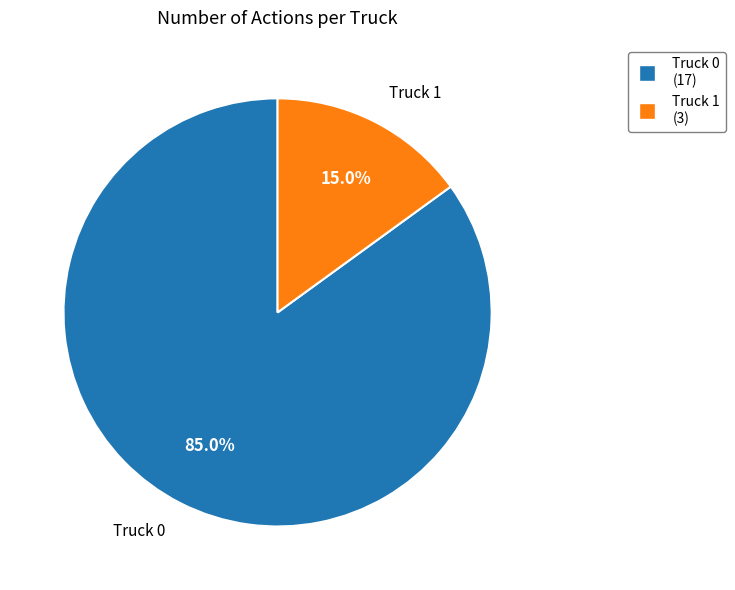

Approximately how many times larger is the value at Truck 0 compared to Truck 1?

5.7